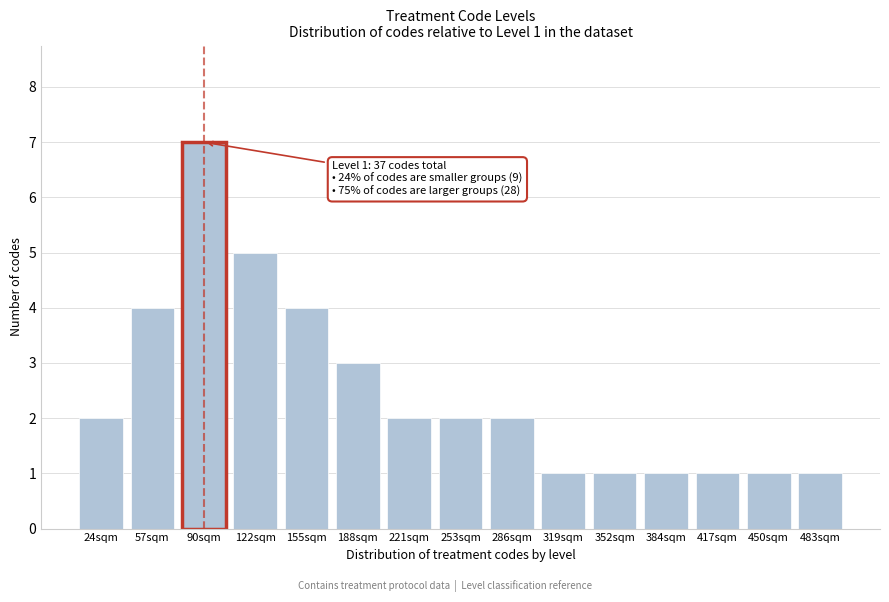

Reading left to right, transcribe all the data shown in this chart.

24sqm=2	57sqm=4	90sqm=7	122sqm=5	155sqm=4	188sqm=3	221sqm=2	253sqm=2	286sqm=2	319sqm=1	352sqm=1	384sqm=1	417sqm=1	450sqm=1	483sqm=1